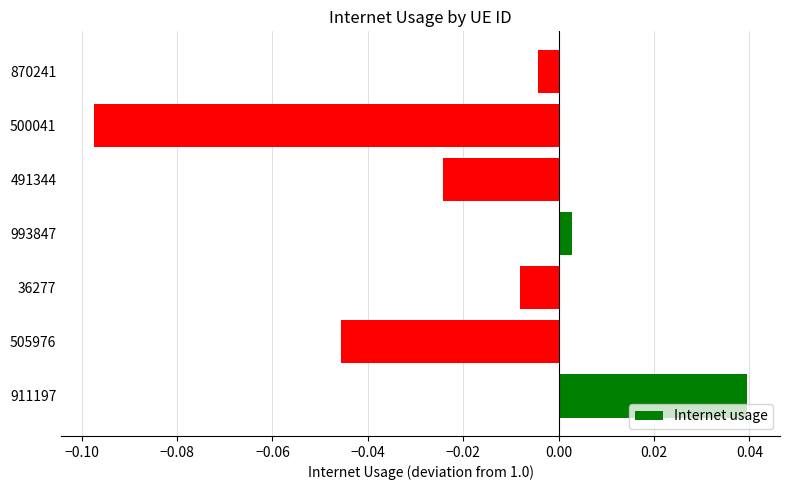

Between 870241 and 500041, which is larger?

870241